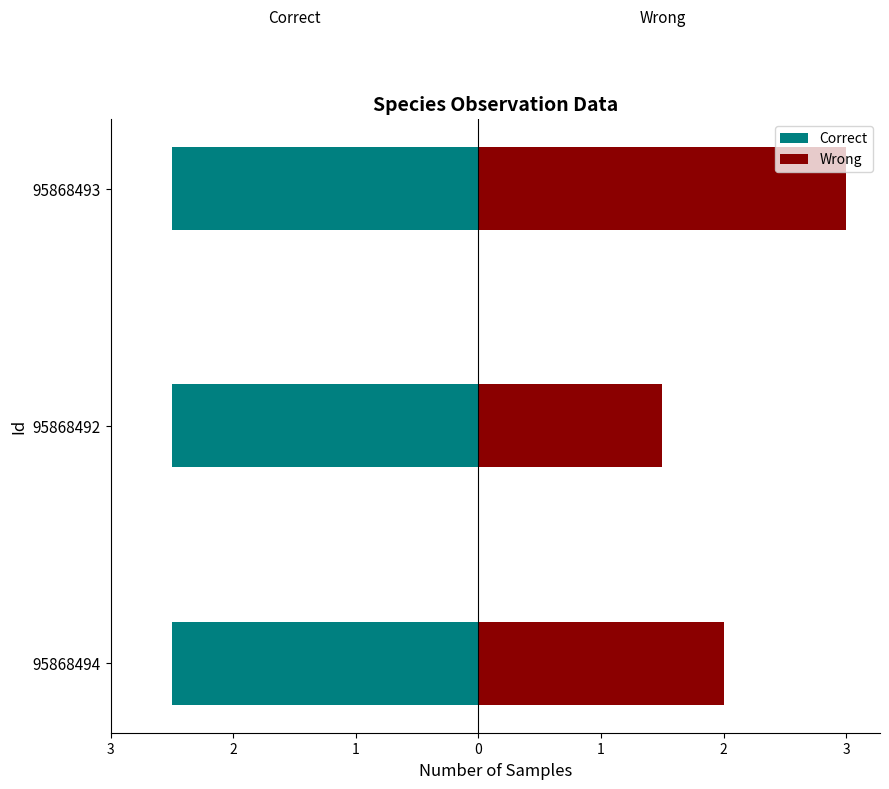

How many values in the Wrong series are below 2?

1